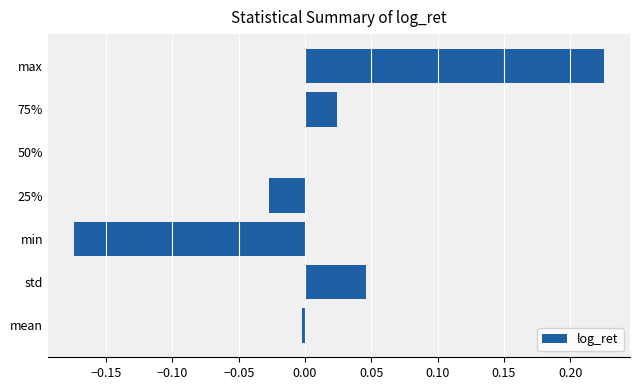

Does the chart contain stacked bars?

No